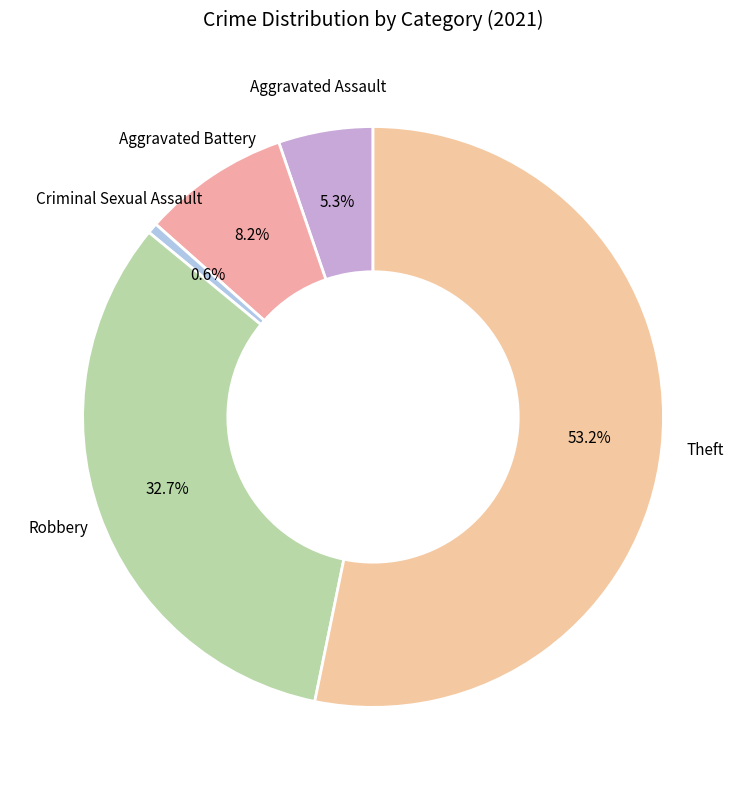

What is the largest slice in the pie chart?

Theft